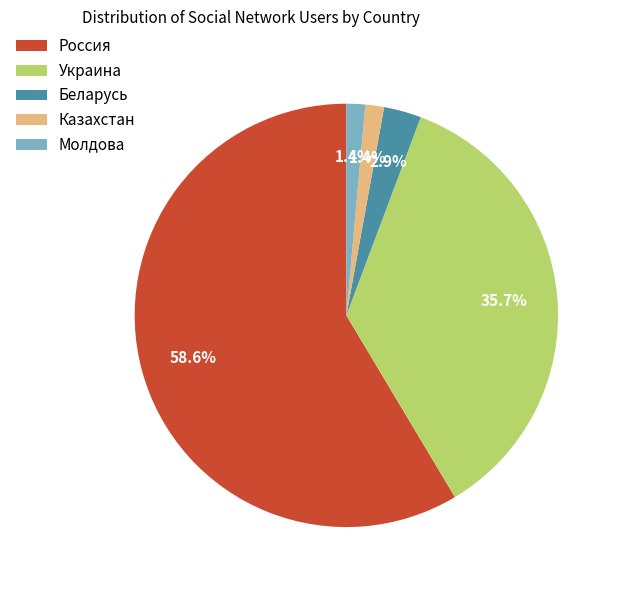

To the nearest percent, what percentage of the pie is Казахстан?

1%